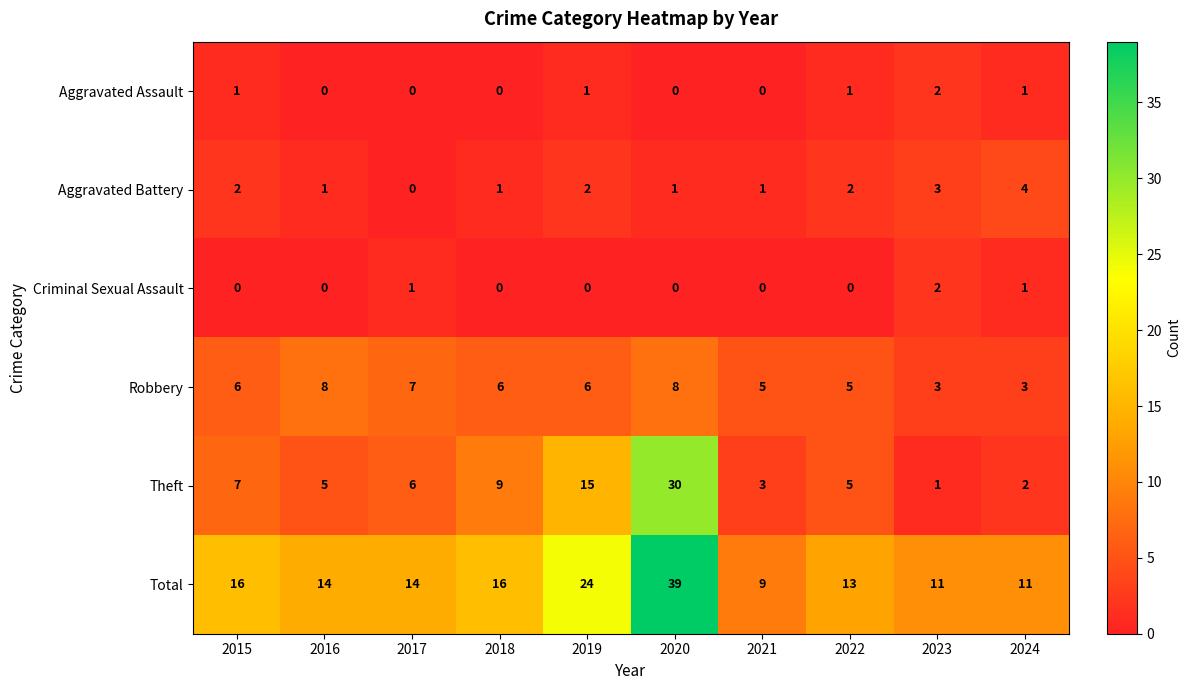

The Aggravated Assault series shows 0 at 2018. True or false?

True